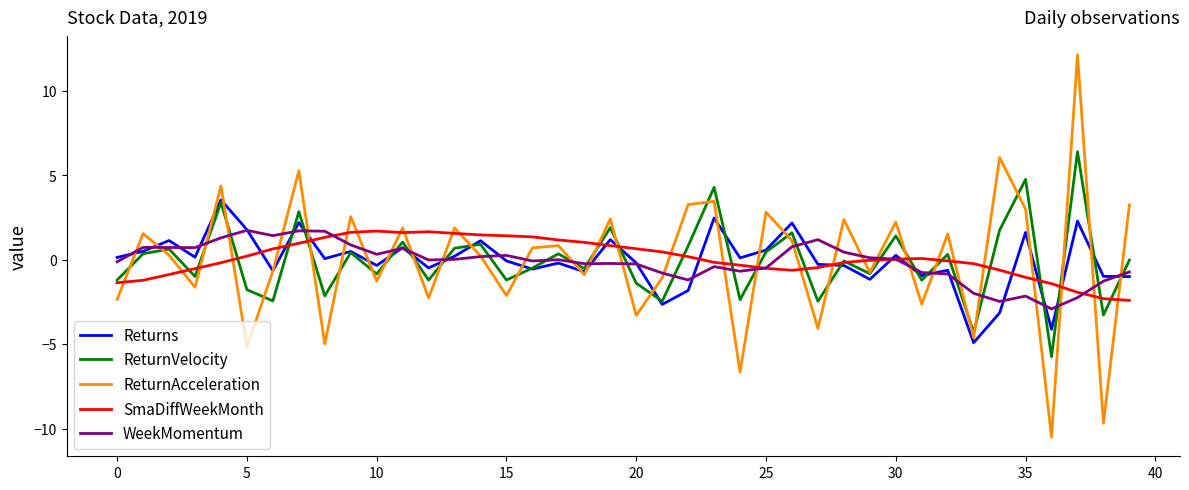

Which series has the widest spread of values?

ReturnAcceleration